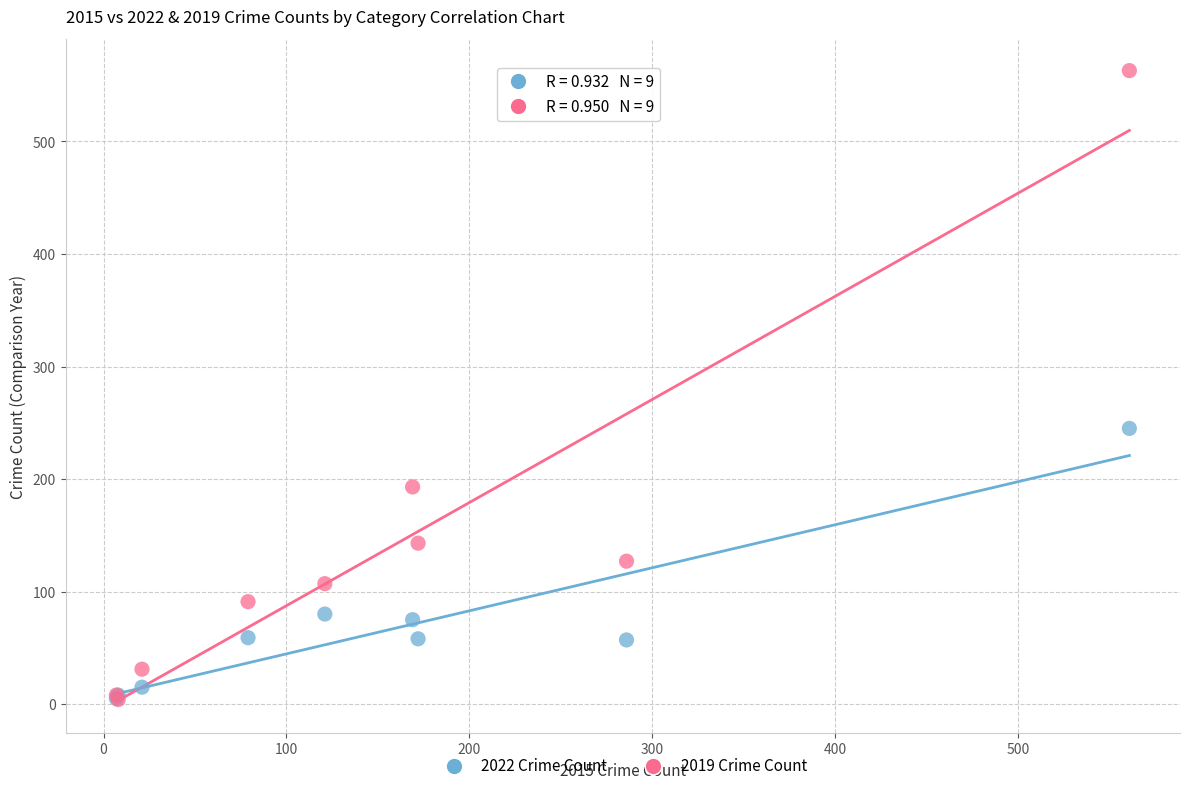

In the 2019 Crime Count series, what Y value is closest to 283?

193